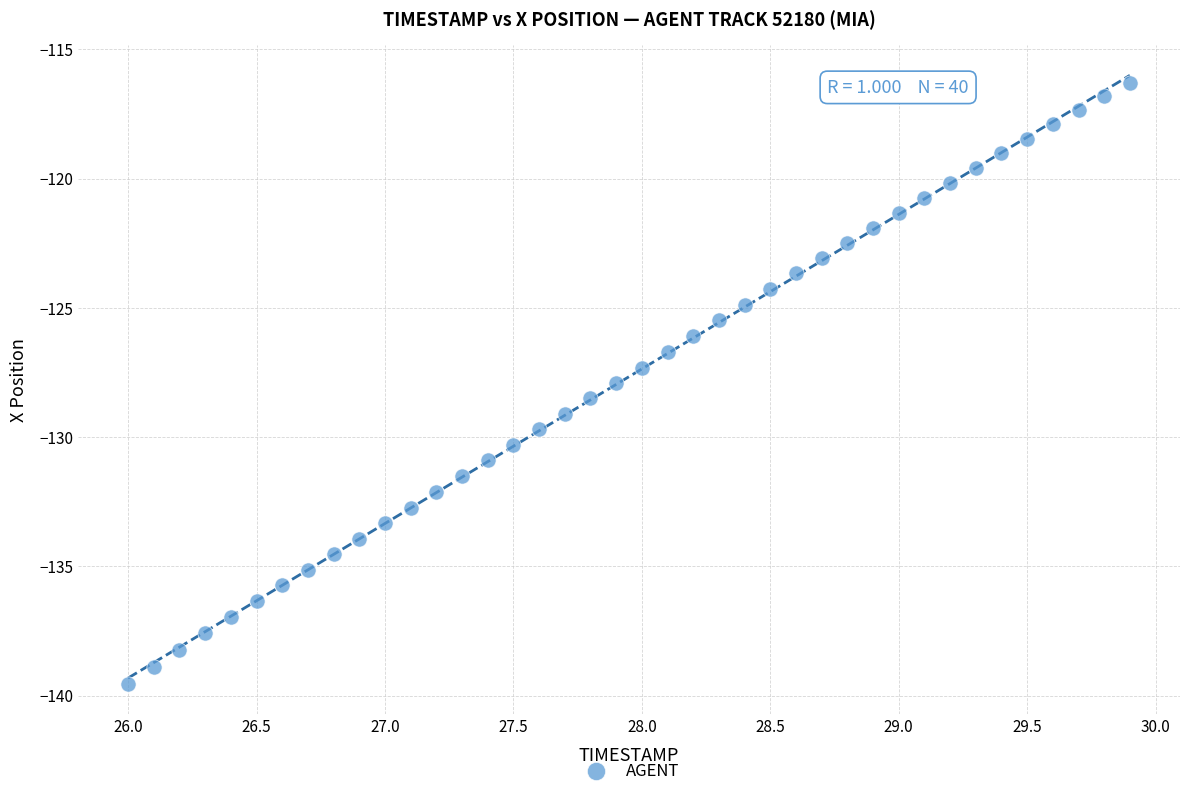

What is the range of X values (max minus min)?

3.9